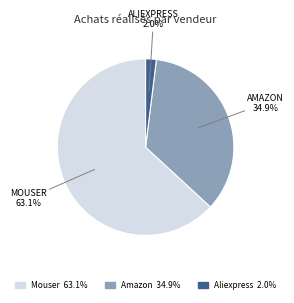

To the nearest percent, what is the average slice percentage?

33%